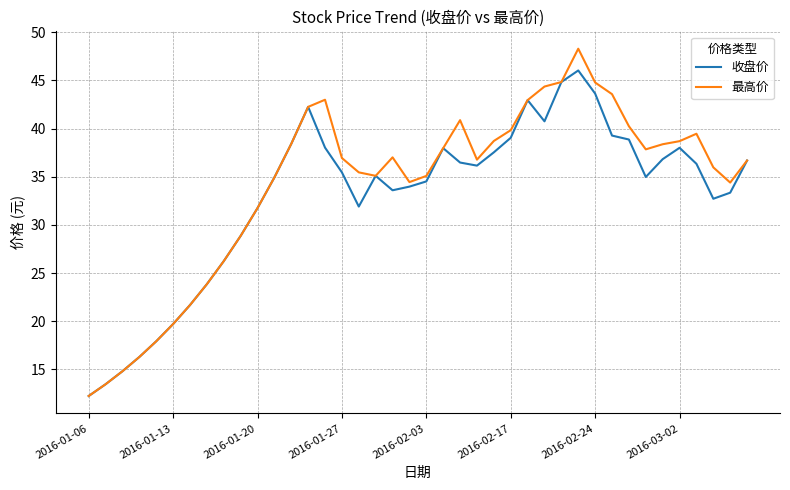

Which series has the largest range (max minus min)?

最高价